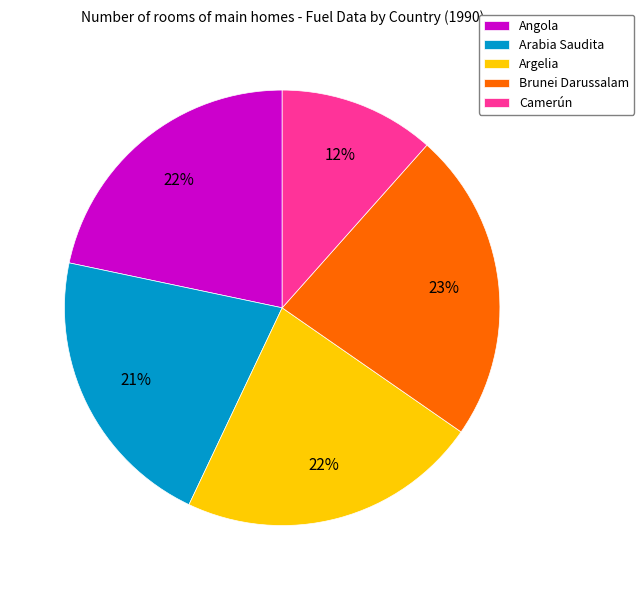

Which slice is the smallest?

Camerún